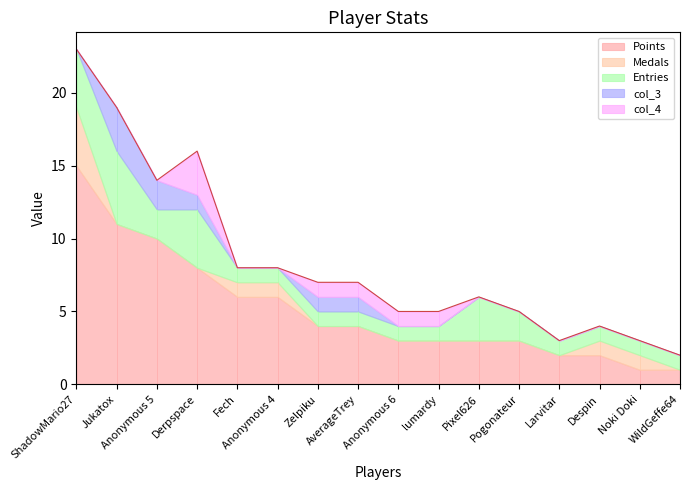

What are all the series names shown in the legend?

Points, Medals, Entries, col_3, col_4